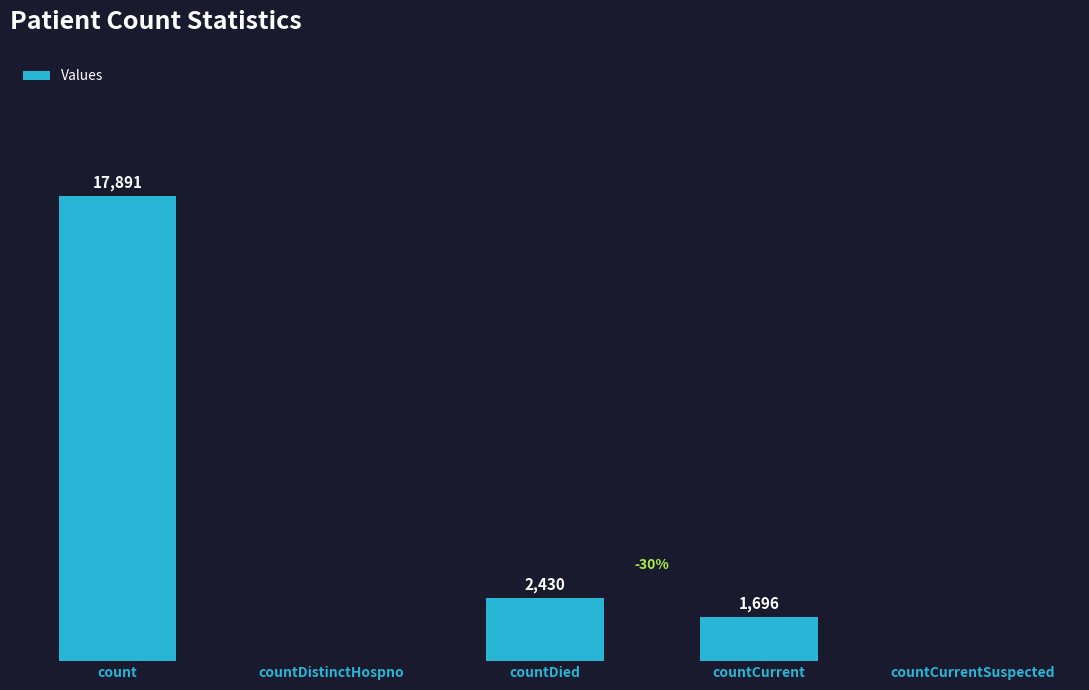

Which has a higher value, countDied or countDistinctHospno?

countDied